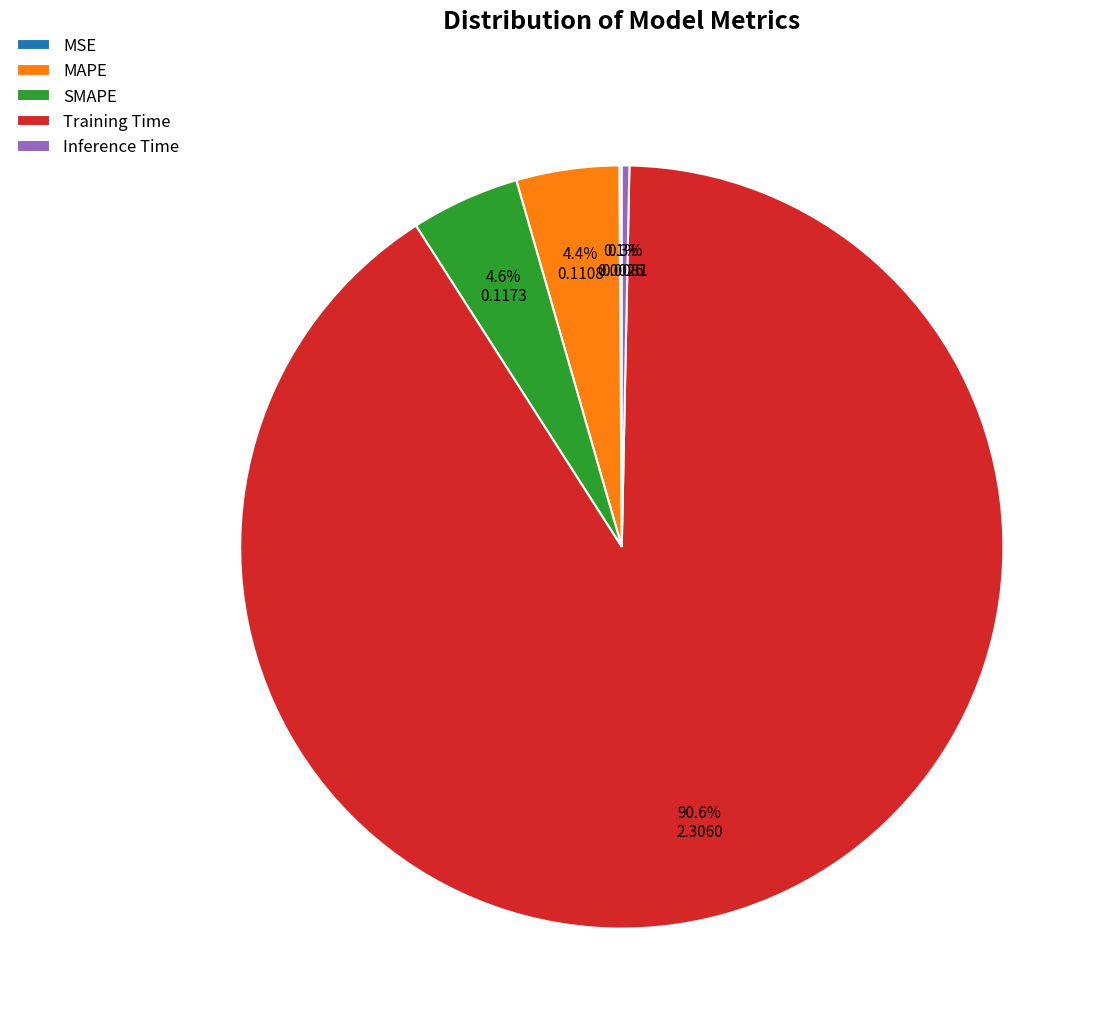

What percentage do Inference Time and Training Time together represent?

90.9%